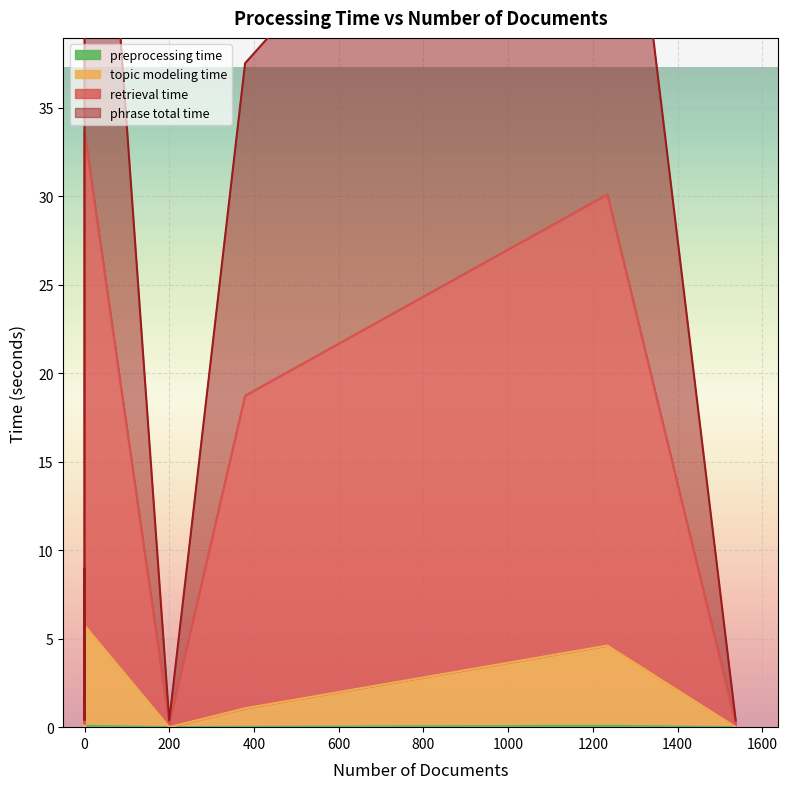

Reading left to right, list all the values displayed in this chart.

retrieval_time: 3.9	0.2	27.8	17.7	25.5	0.2	0.2
phrase_total_time: 4.5	0.2	33.9	18.8	30.3	0.2	0.2
preprocessing_time: 0.0	0.0	0.1	0.0	0.1	0.0	0.0
topic_modeling_time: 0.6	0.0	5.7	1.0	4.5	0.0	0.0